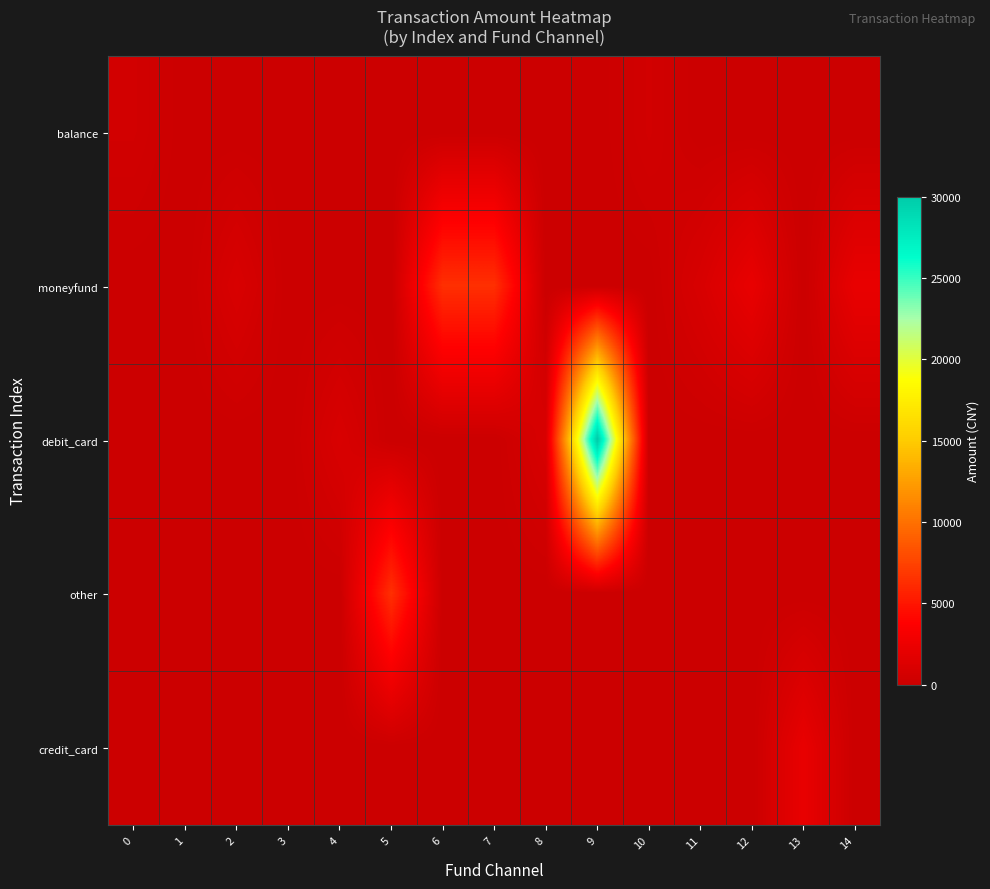

At how many categories does at least one series exceed 23085?

1